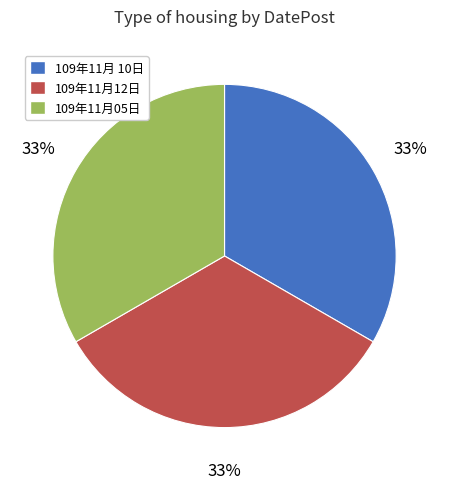

Approximately how many times larger is the value at 109年11月05日 compared to 109年11月 10日?

1.0